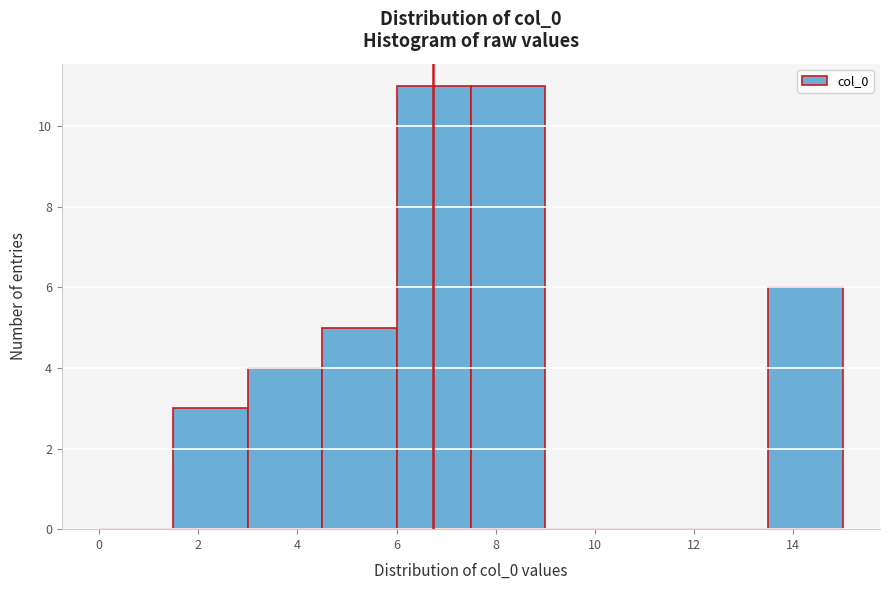

Reading left to right, list every bar in this chart as the range it spans on the x-axis followed by its height. Neither the bar edges nor the heights are printed on the chart, so give them approximately, as read against the axes.

0.0 to 1.5: 0
1.5 to 3.0: 3
3.0 to 4.5: 4
4.5 to 6.0: 5
6.0 to 7.5: 11
7.5 to 9.0: 11
9.0 to 10.5: 0
10.5 to 12.0: 0
12.0 to 13.5: 0
13.5 to 15.0: 6